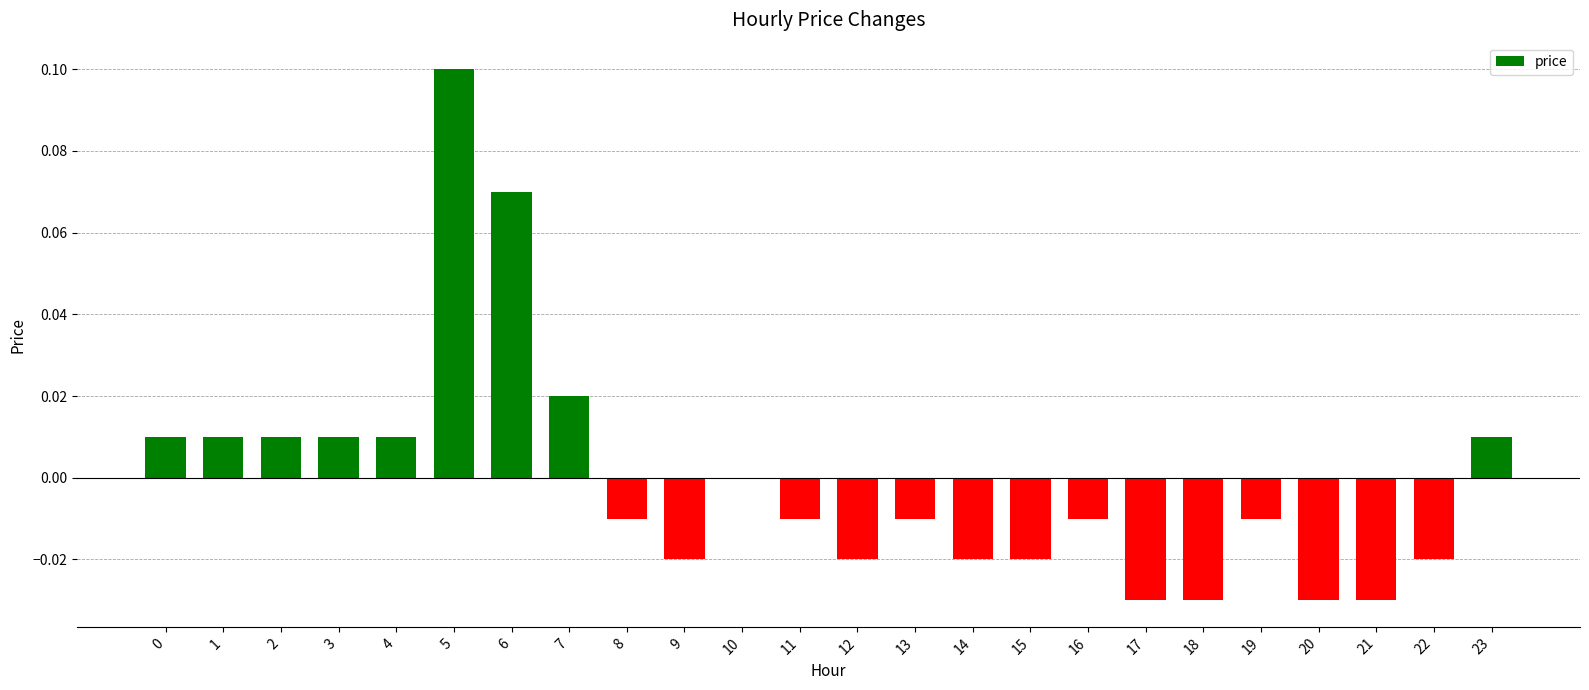

How many series are shown in this chart?

1